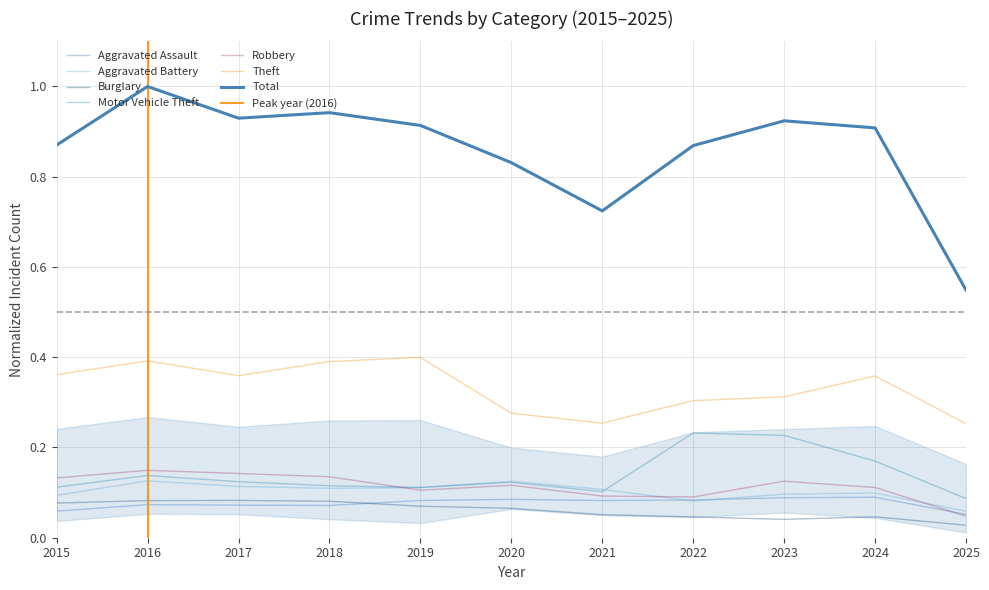

How many categories are shown in the chart?

11